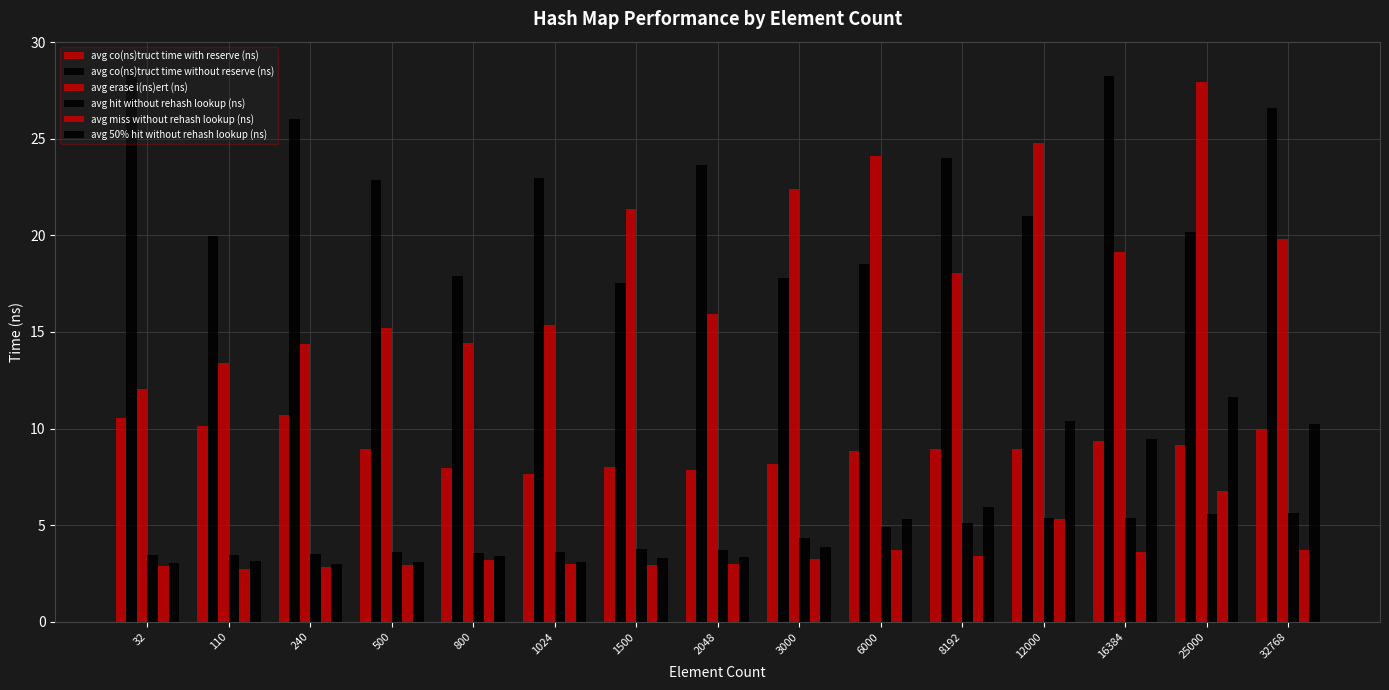

True or false: avg 50% hit without rehash lookup (ns) has a value of 8.9 at 8192.

False